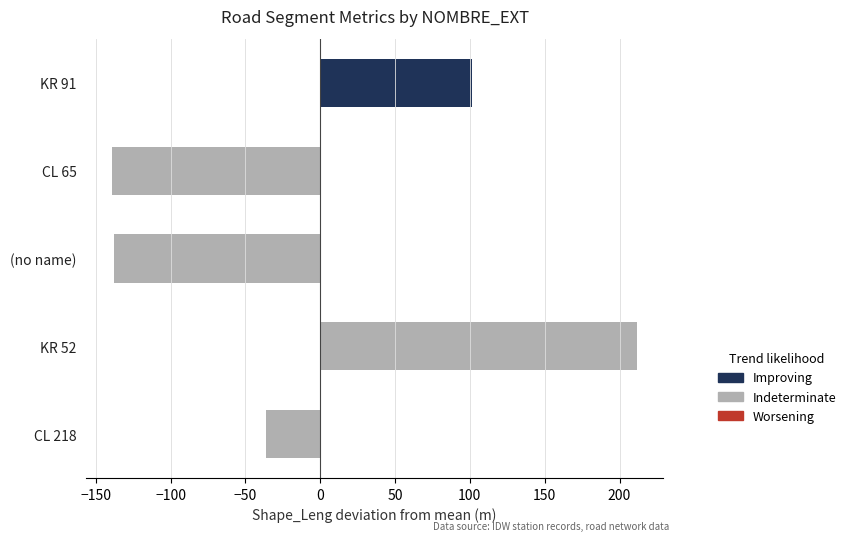

What is the minimum value shown in the chart?

-138.9